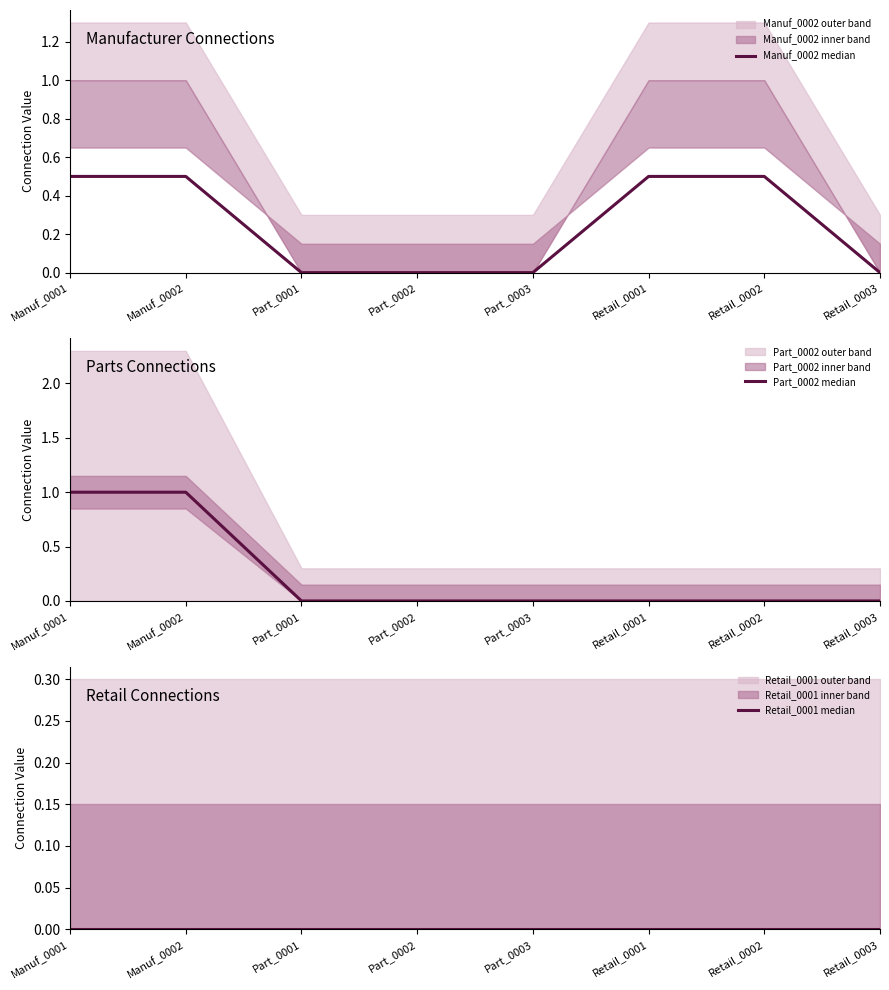

Reading left to right, list all the values displayed in this chart.

Manuf_0002 median: 0.5	0.5	0.0	0.0	0.0	0.5	0.5	0.0
Part_0002 median: 1.0	1.0	0.0	0.0	0.0	0.0	0.0	0.0
Retail_0001 median: 0.0	0.0	0.0	0.0	0.0	0.0	0.0	0.0